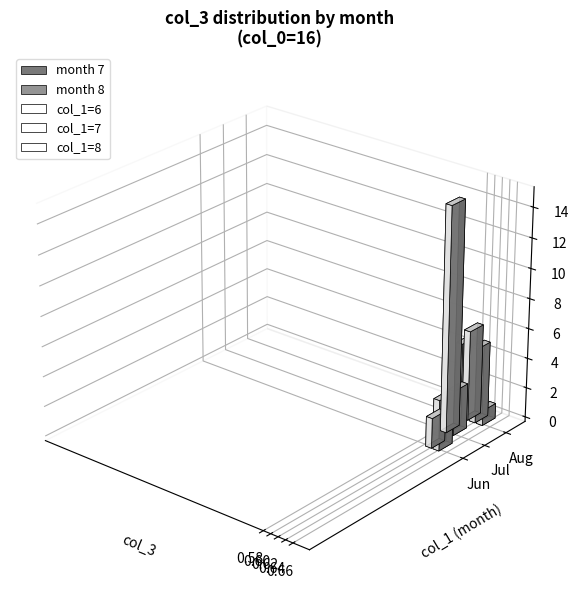

Count the values in the range 0 to 1.

40